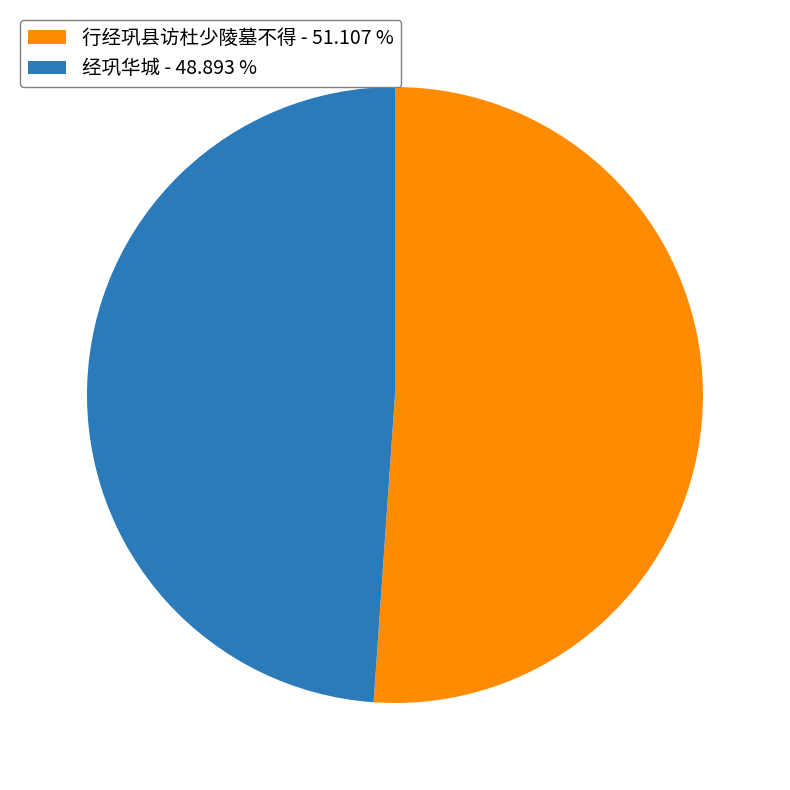

Does 经巩华城 - 48.893 % represent more than half of the total?

No